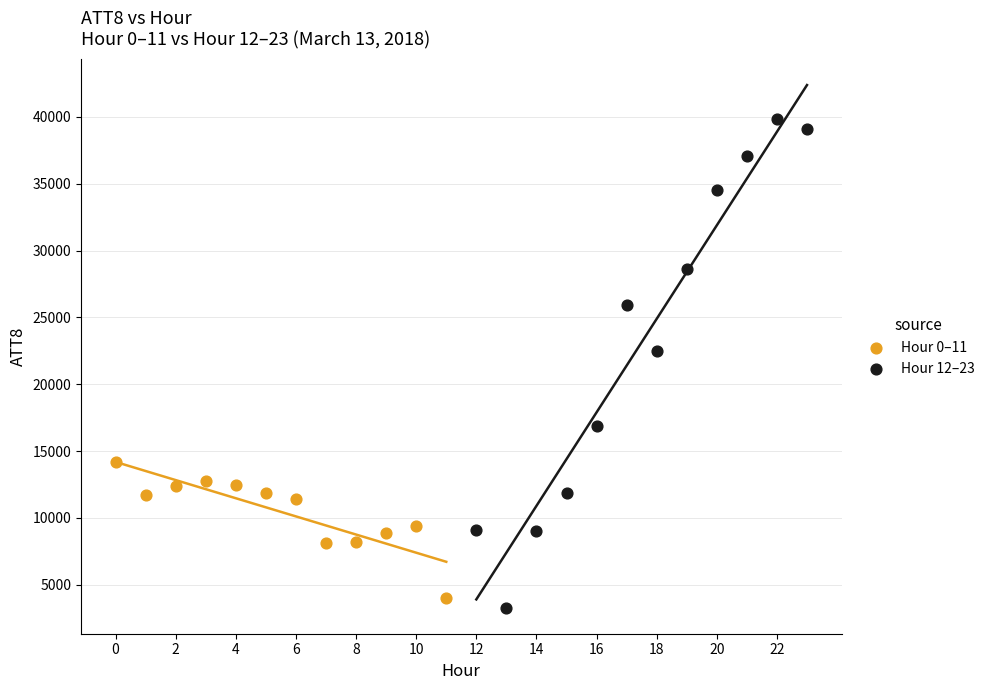

Which series contains the lowest Y value?

Hour 12–23